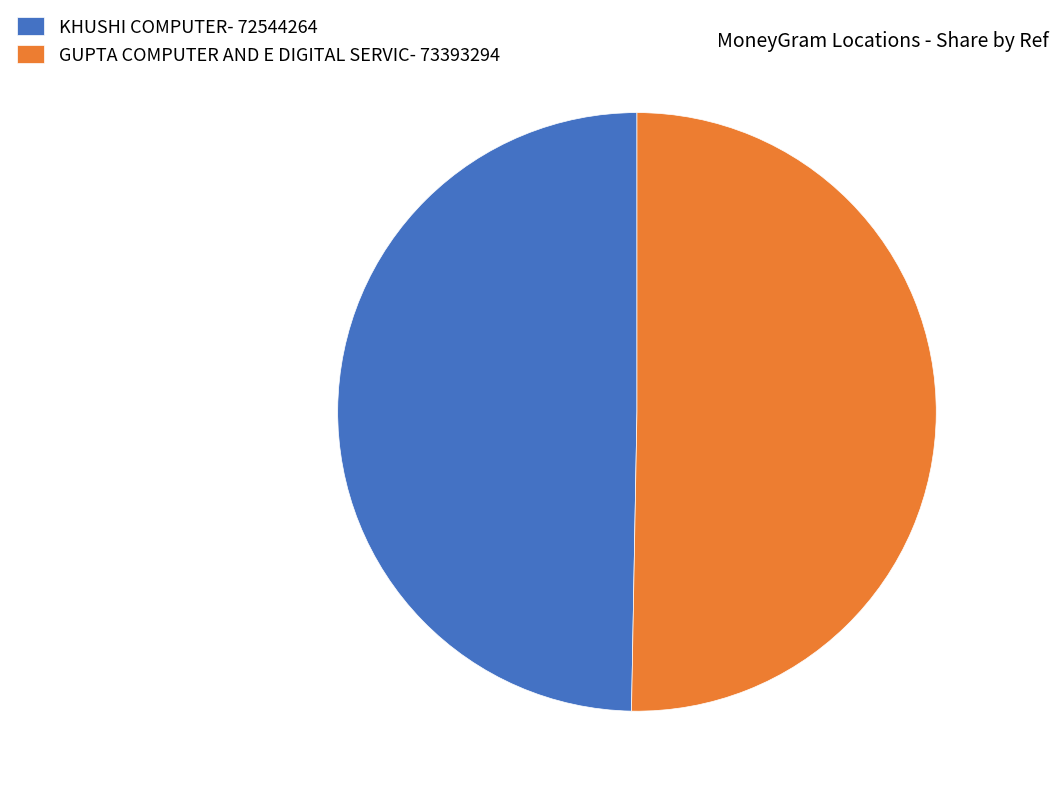

What is the ratio of the value at KHUSHI COMPUTER- 72544264 to the value at GUPTA COMPUTER AND E DIGITAL SERVIC- 73393294?

1.0